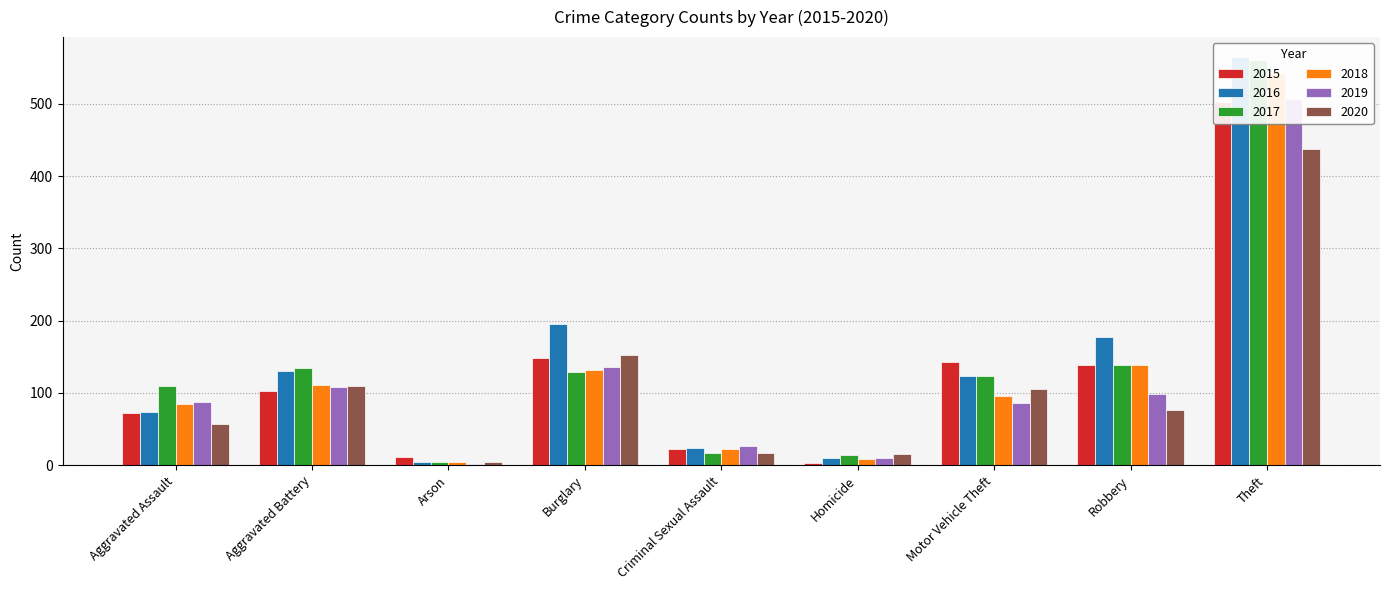

What is the total value across all series at Arson?

31